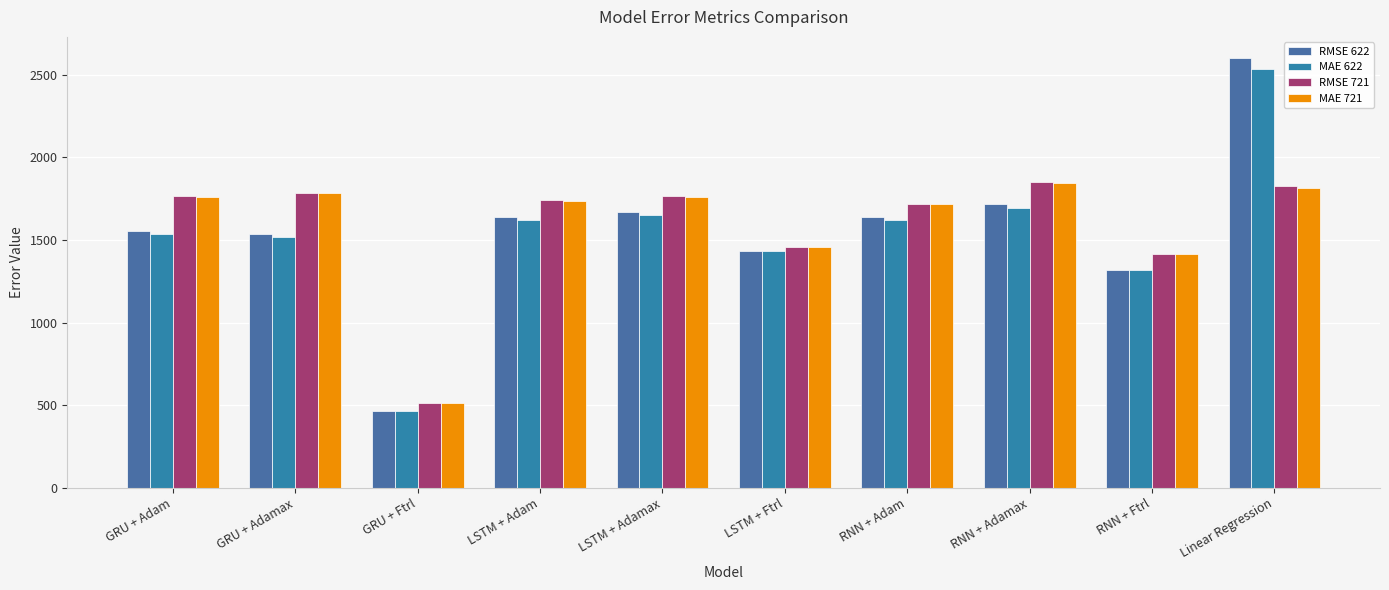

How many bars are there in each group?

4